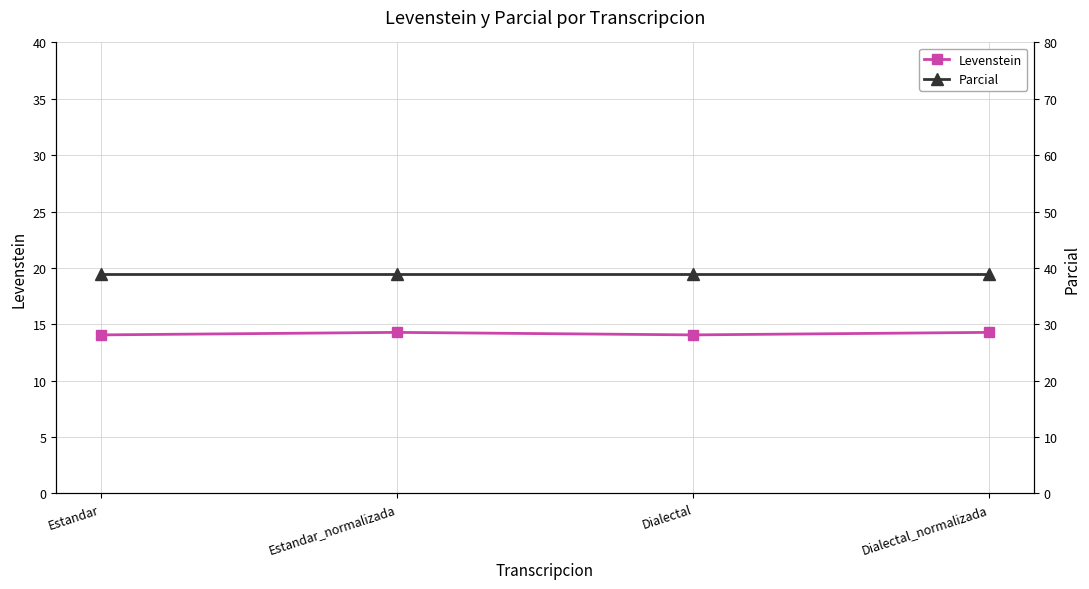

At which category is the sum across all series the highest?

Estandar_normalizada